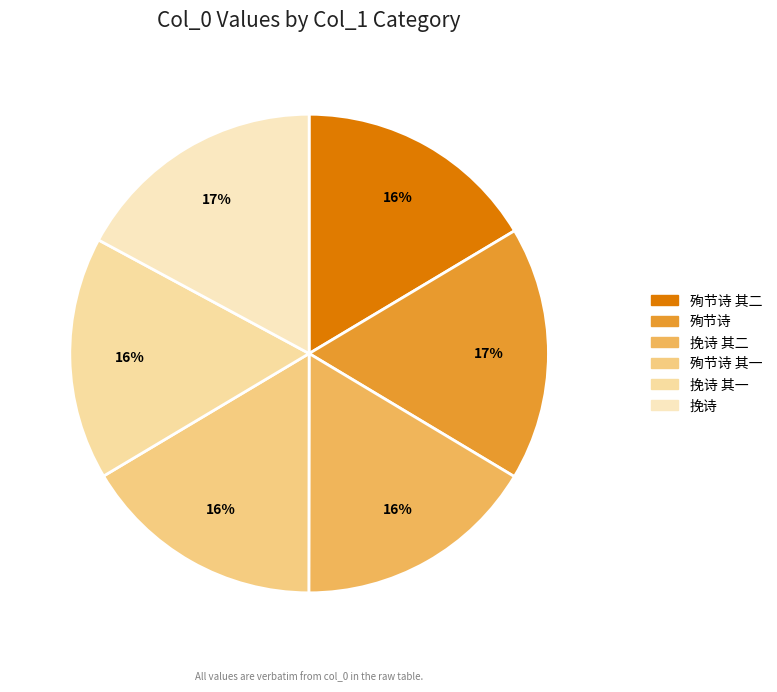

Is there a majority slice in this chart?

No